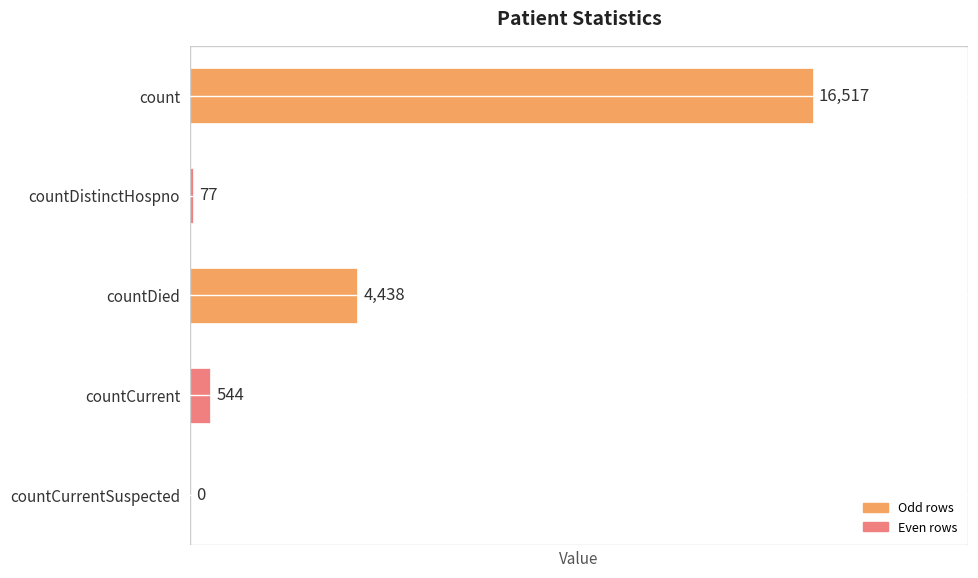

Where is the data nearest to the value 8258?

countDied